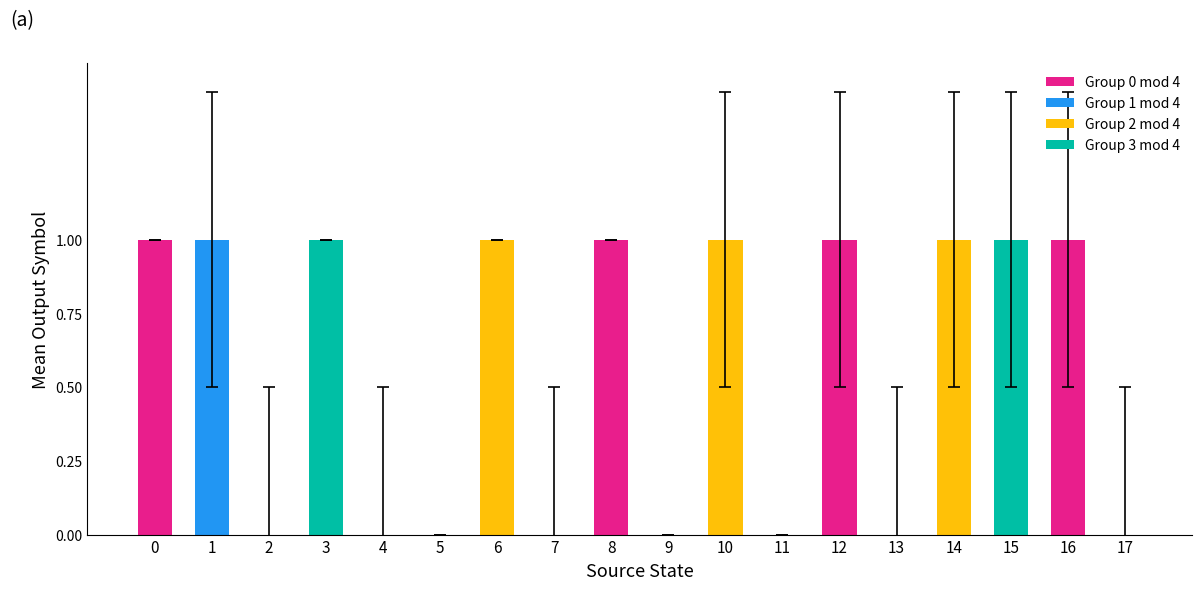

Reading left to right, transcribe all the data shown in this chart.

0=1	1=1	2=0	3=1	4=0	5=0	6=1	7=0	8=1	9=0	10=1	11=0	12=1	13=0	14=1	15=1	16=1	17=0